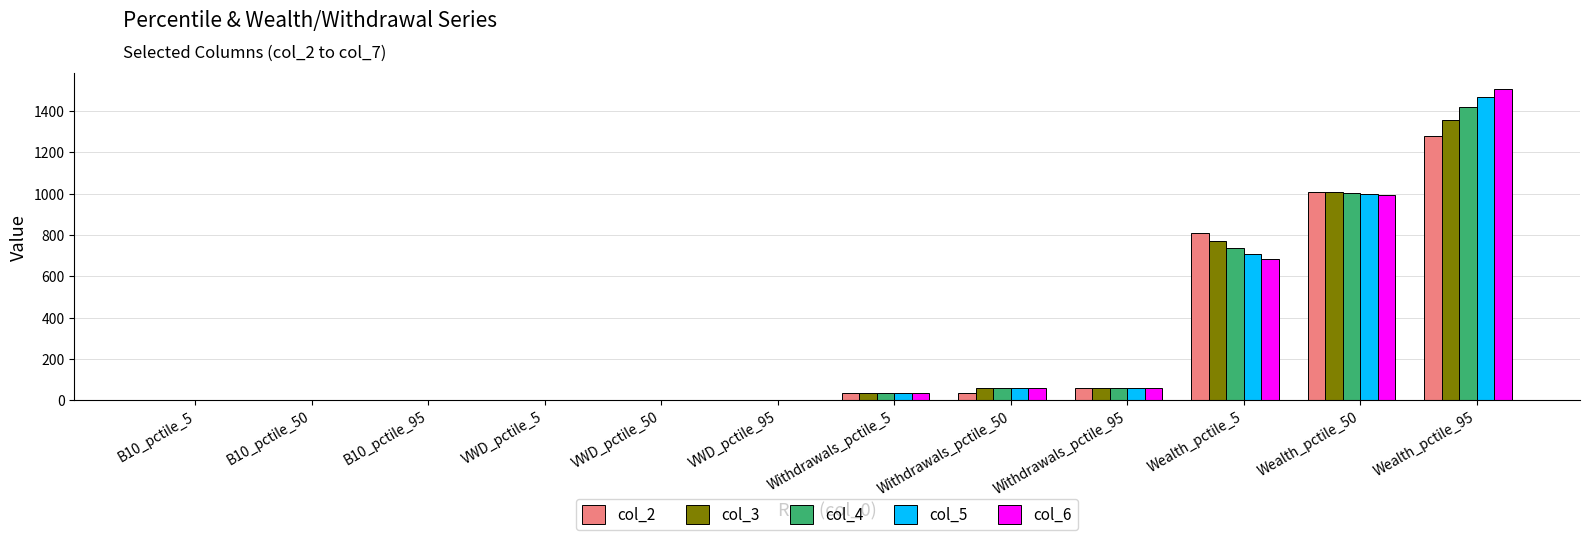

How many groups of bars are there?

12